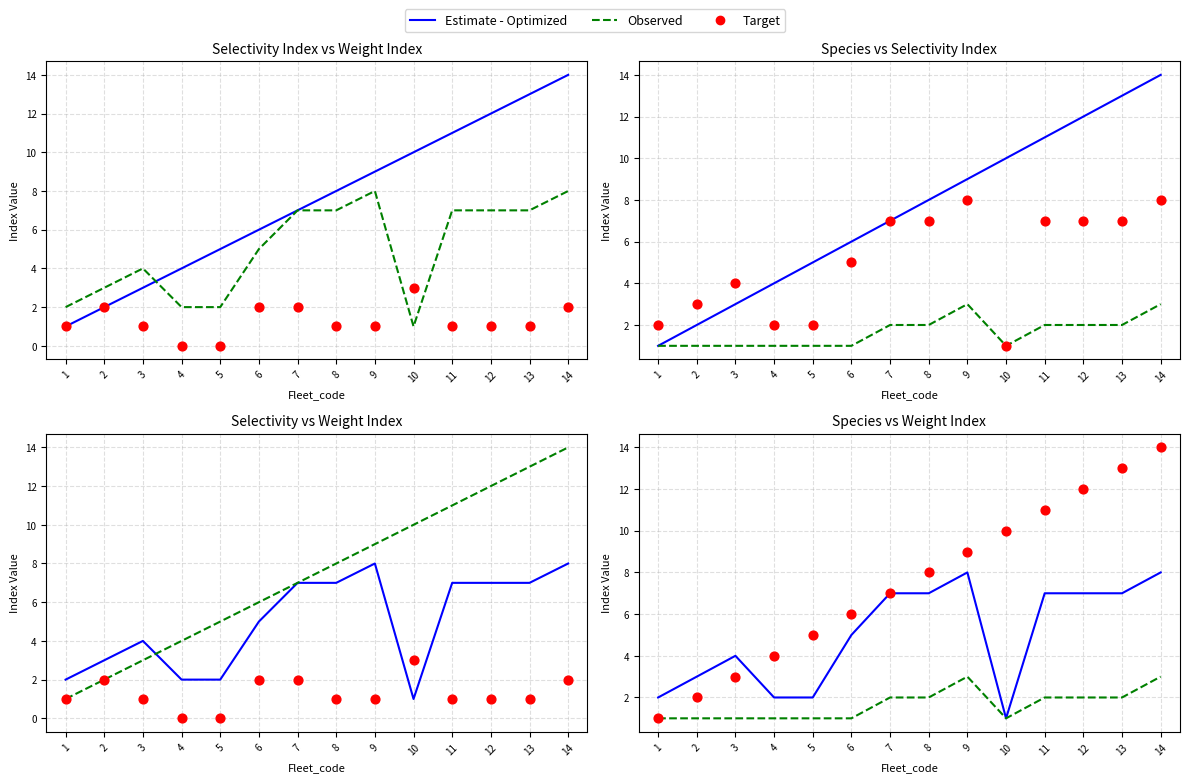

At how many categories does at least one series exceed 7?

7